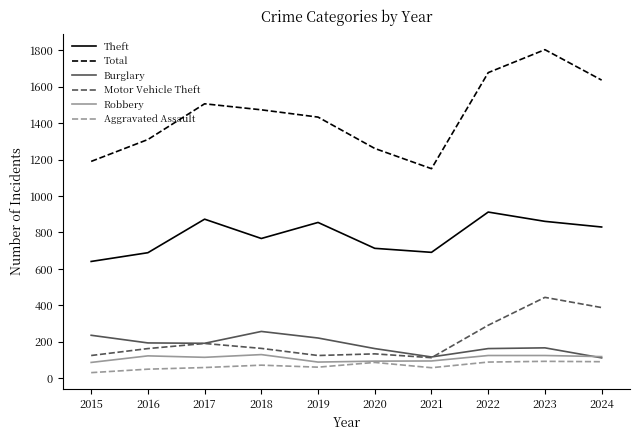

What is the highest value of the Aggravated Assault series?

93